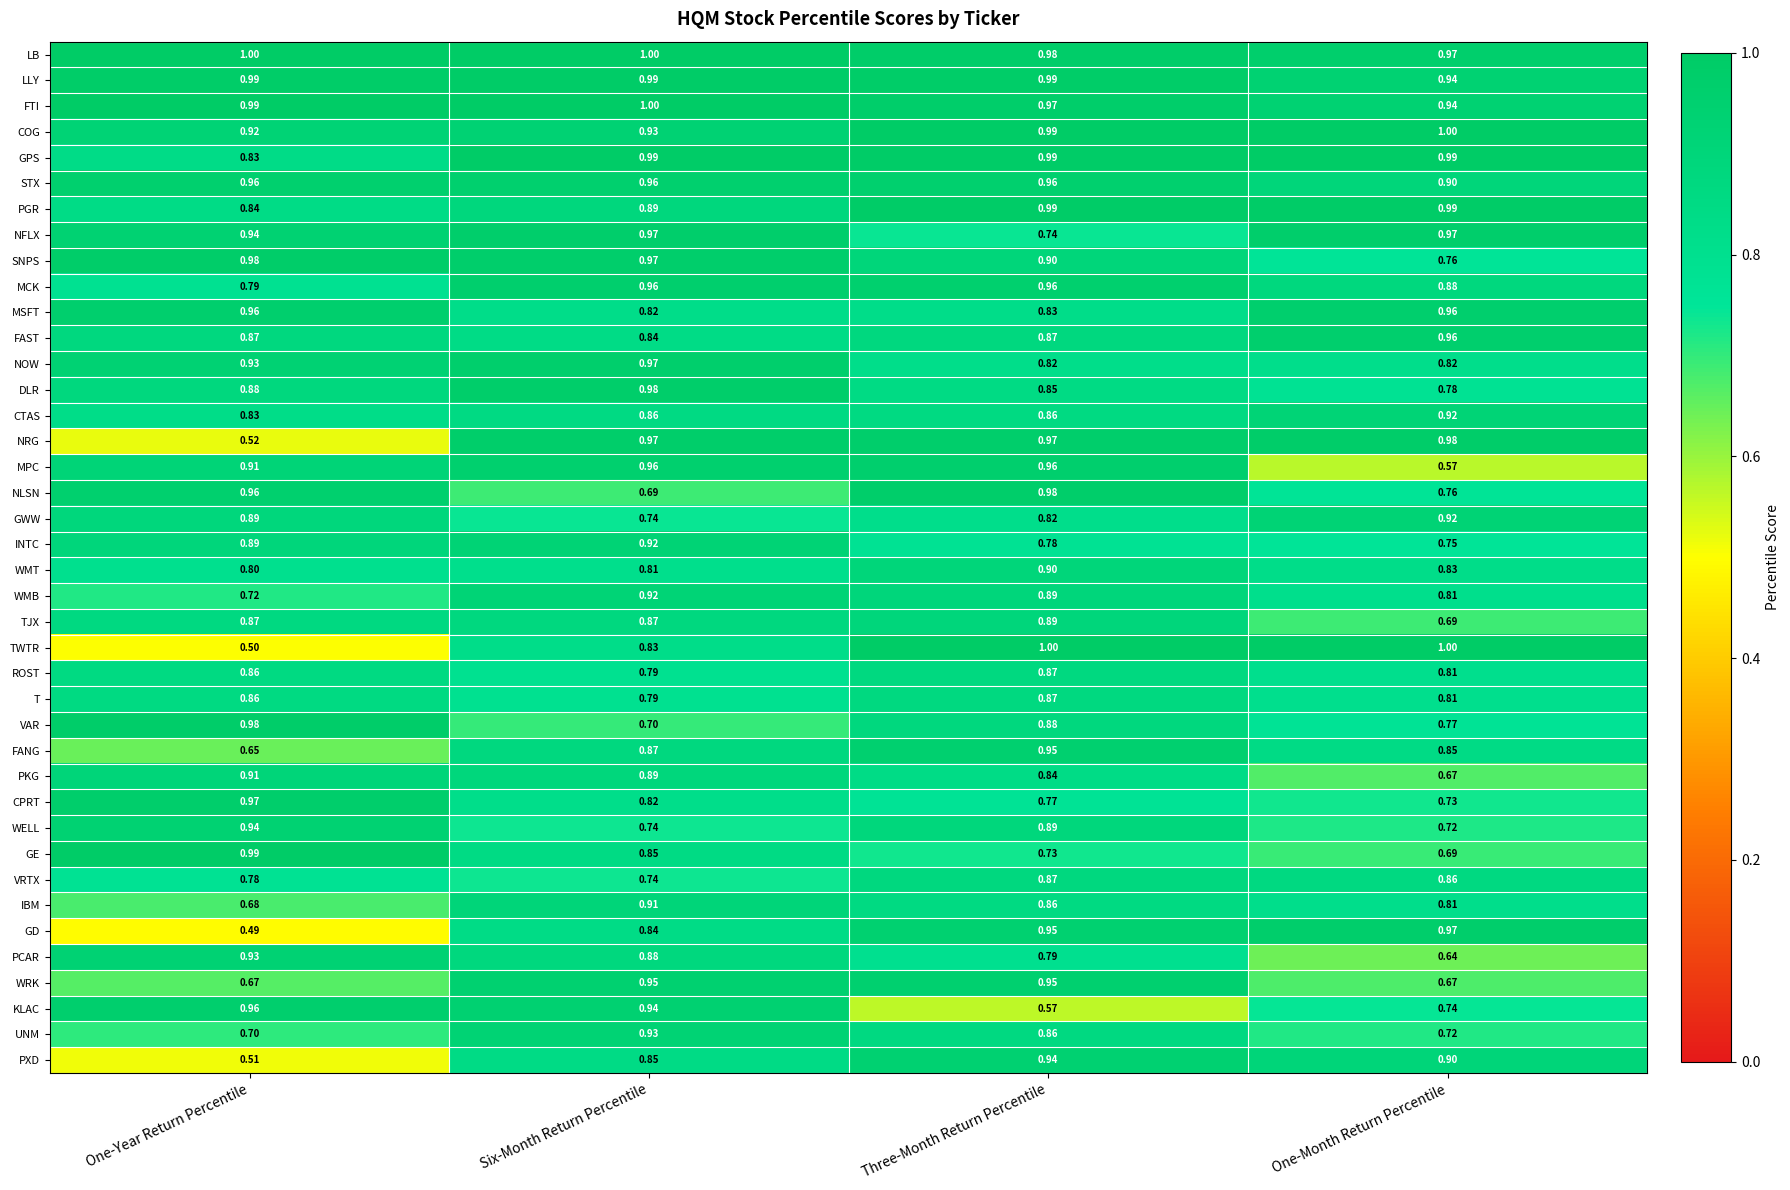

Which category has the highest value in the KLAC series?

One-Year Return Percentile